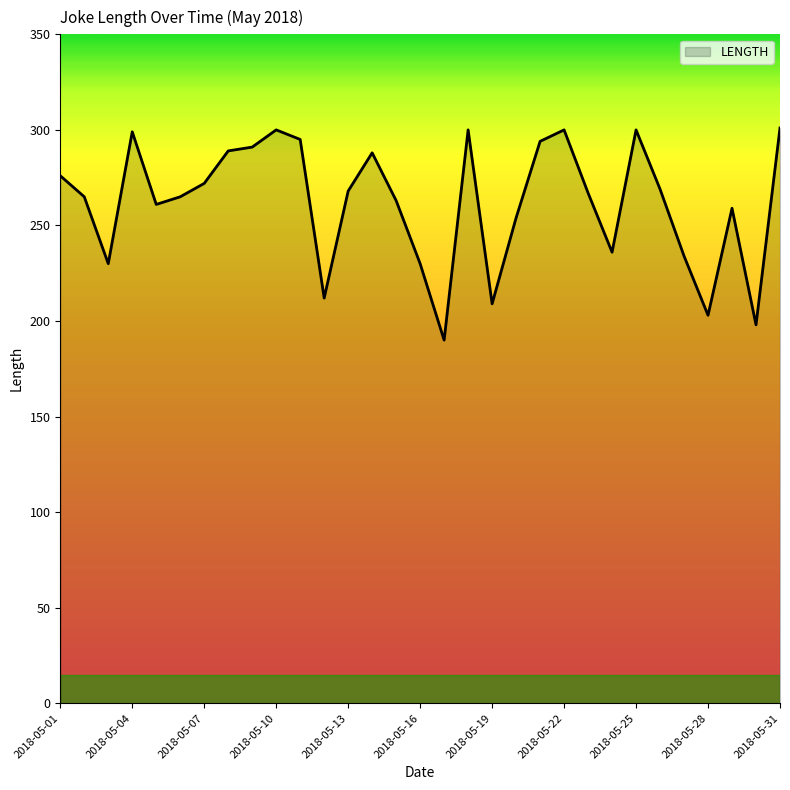

What is the smallest value displayed?

190